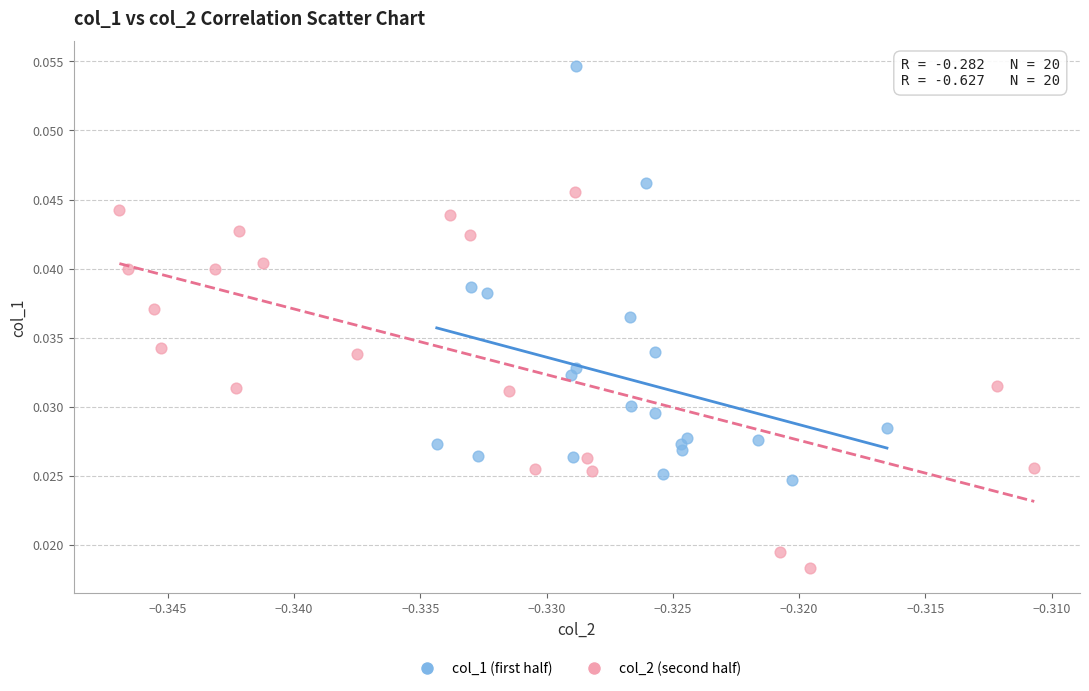

Which series reaches the maximum Y coordinate?

col_1 (first half)